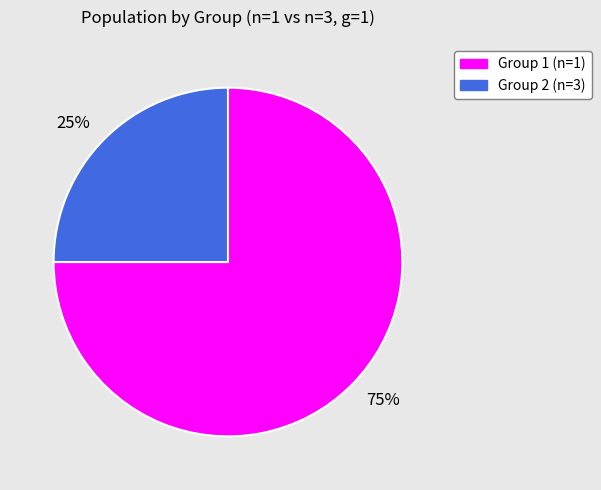

Which category has the smallest portion of the pie?

25%